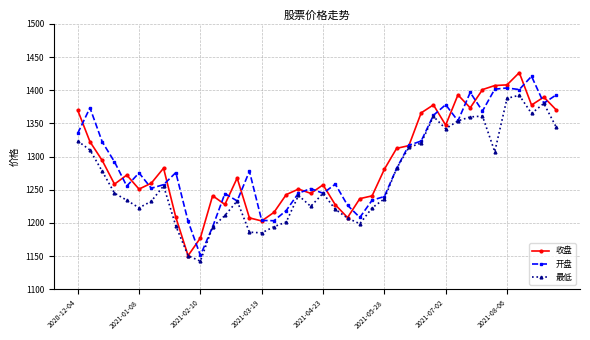

At how many categories does at least one series exceed 1168?

40